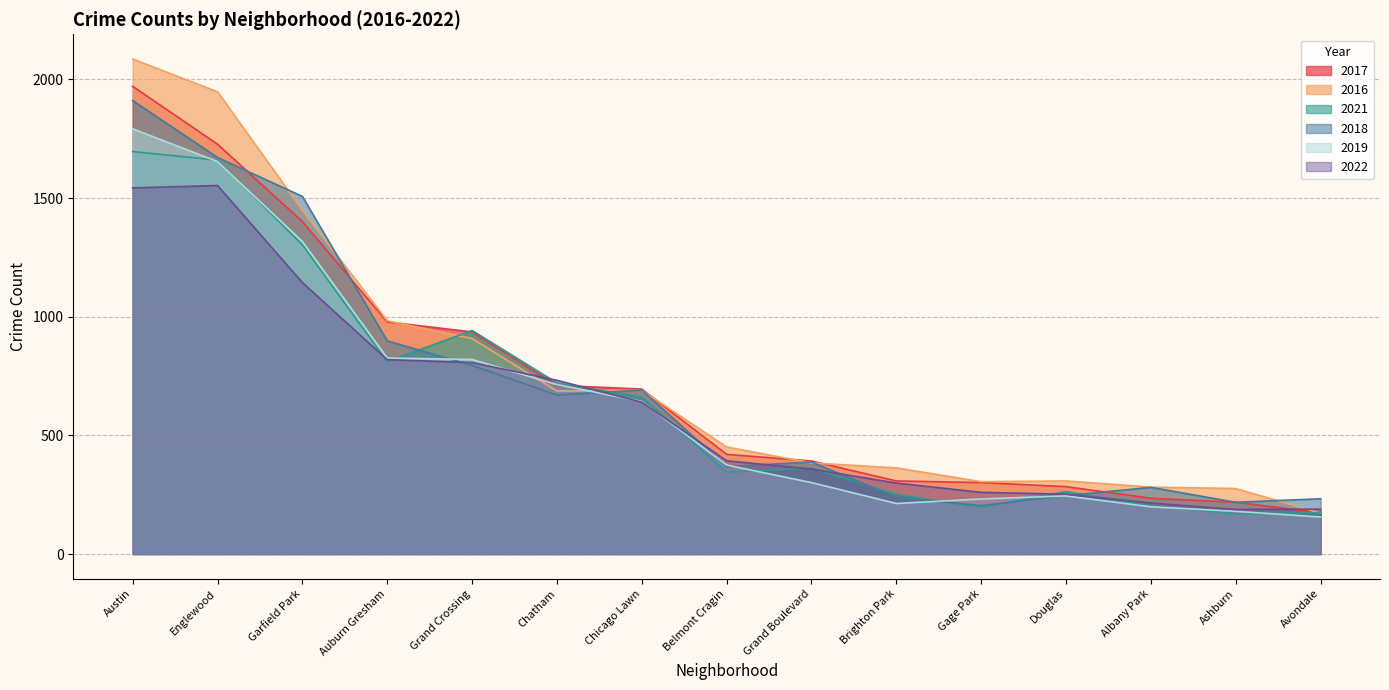

Is it true that 2018 equals 204 at Gage Park?

True